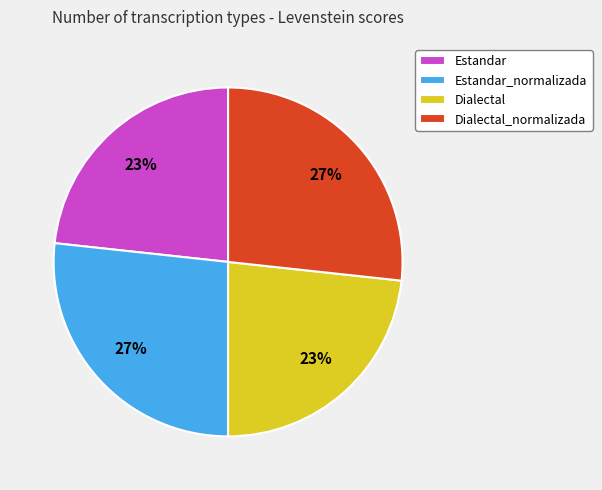

To the nearest percent, what is the average slice percentage?

25%